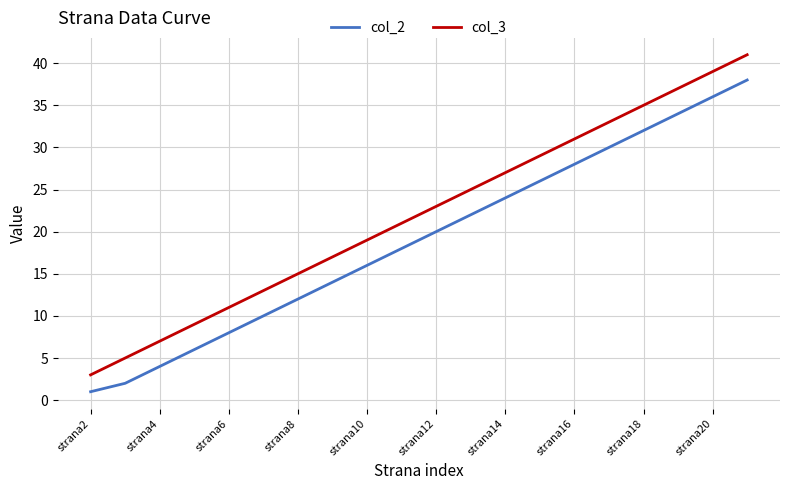

Which series has the largest range (max minus min)?

col_3